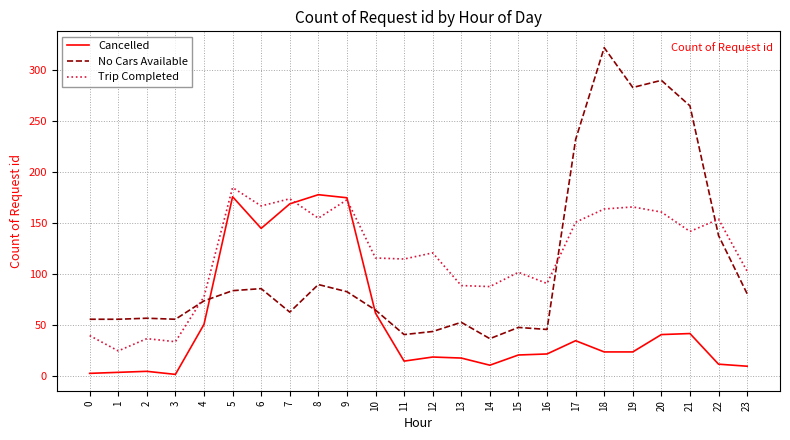

The value of No Cars Available at 4 is 33. True or false?

False